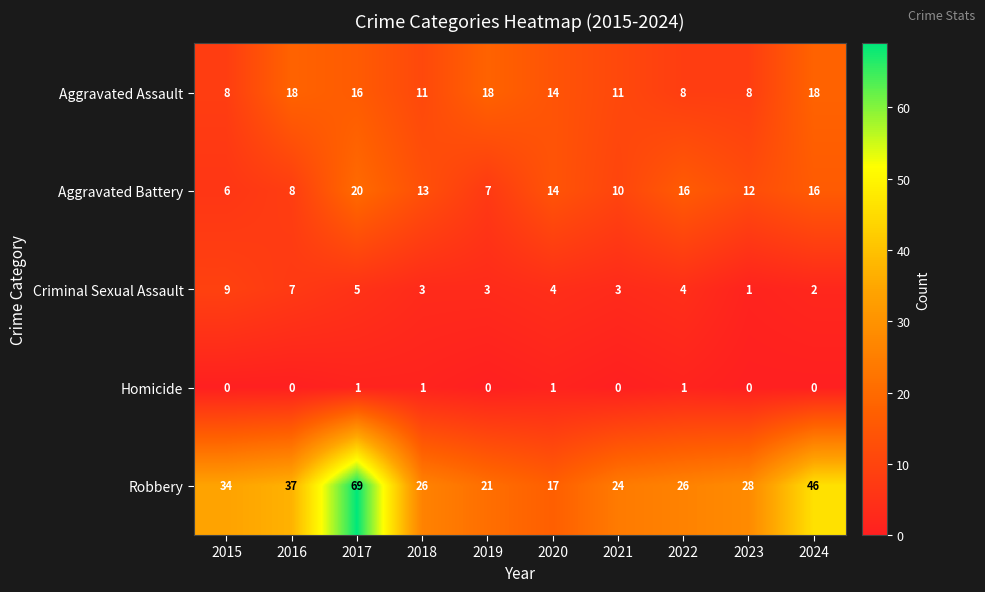

At which label is Robbery closest to 43?

2024